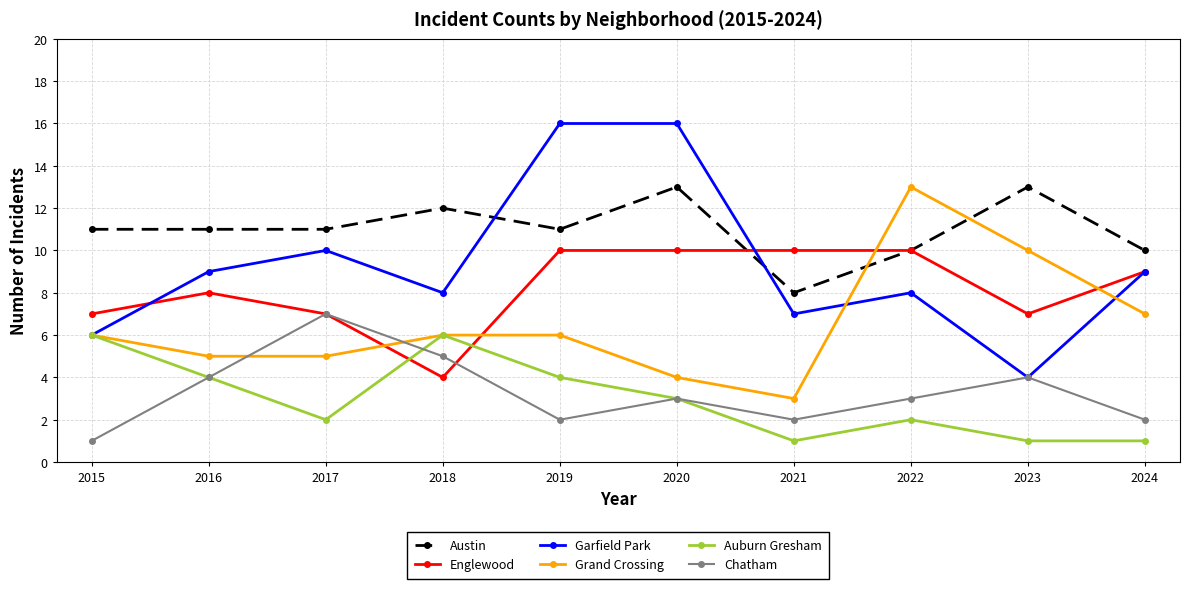

What are all the series names shown in the legend?

Austin, Englewood, Garfield Park, Grand Crossing, Auburn Gresham, Chatham